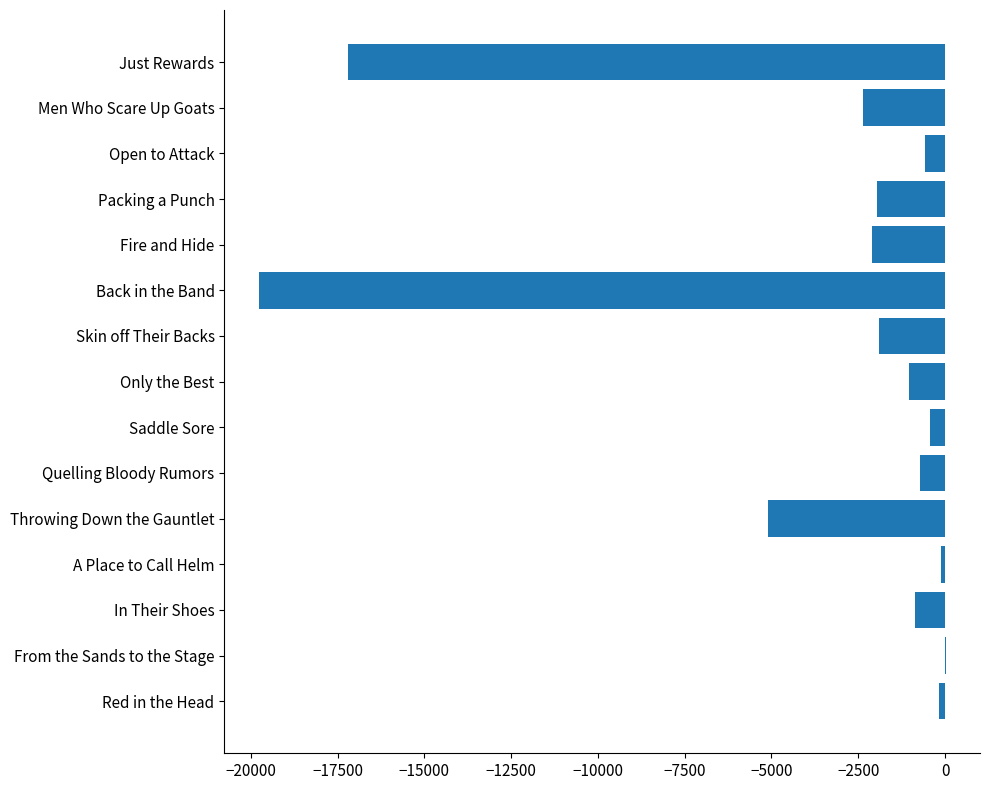

How many distinct data groups are displayed?

1